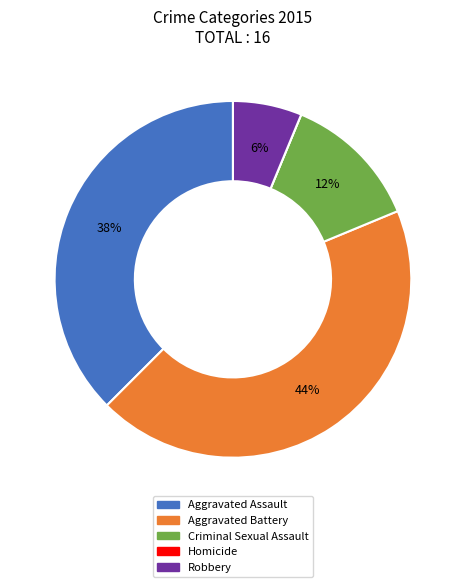

To the nearest percent, what is the difference between the largest and smallest slice percentages?

44%